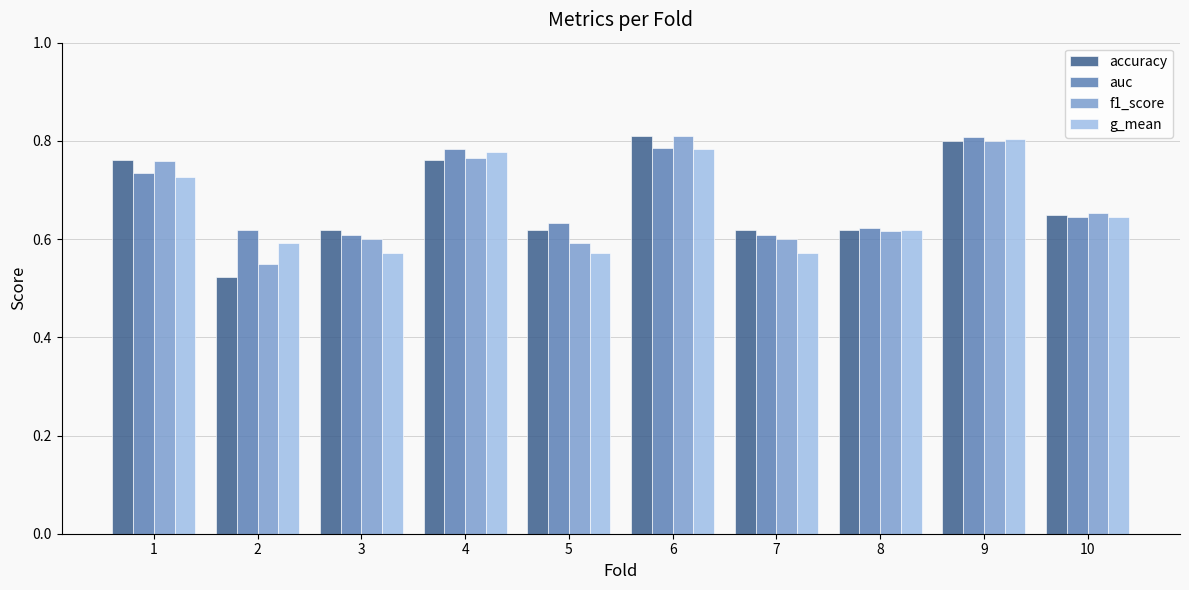

Which series changed the most between 2 and 4?

accuracy